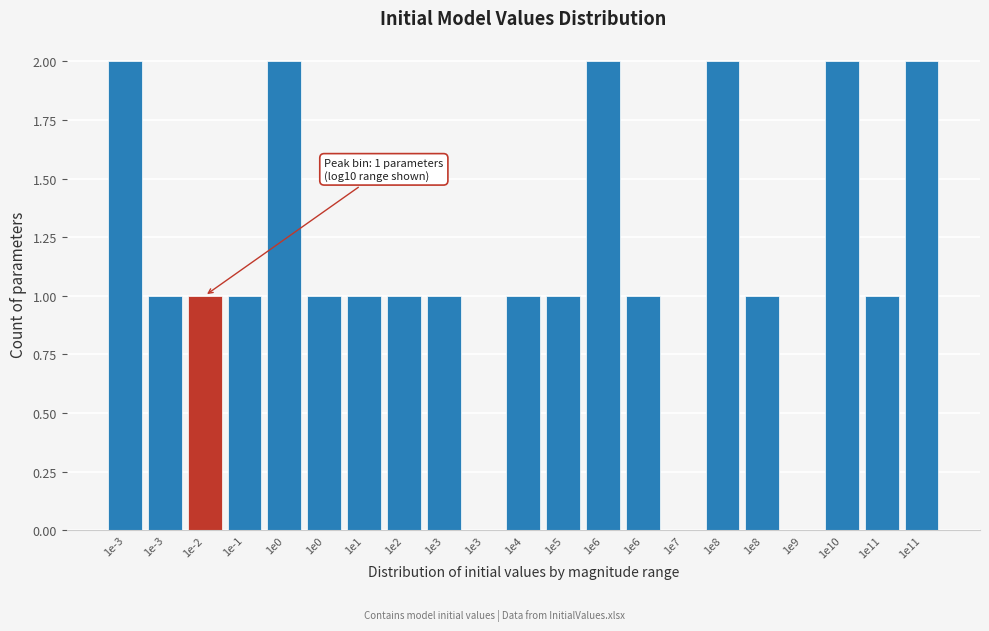

Are the bars horizontal?

No